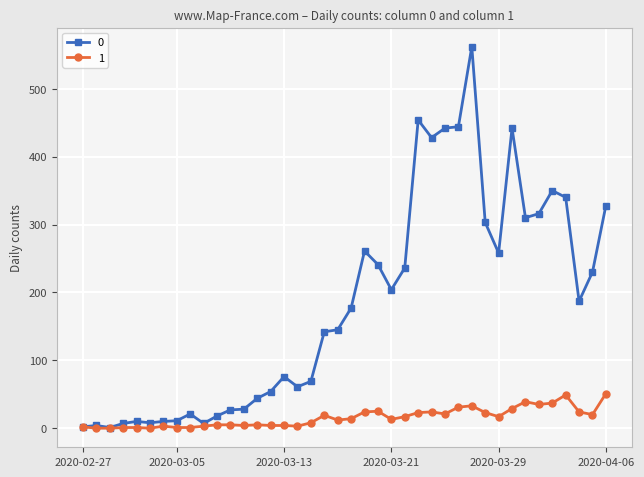

At how many categories does at least one series exceed 214?

17